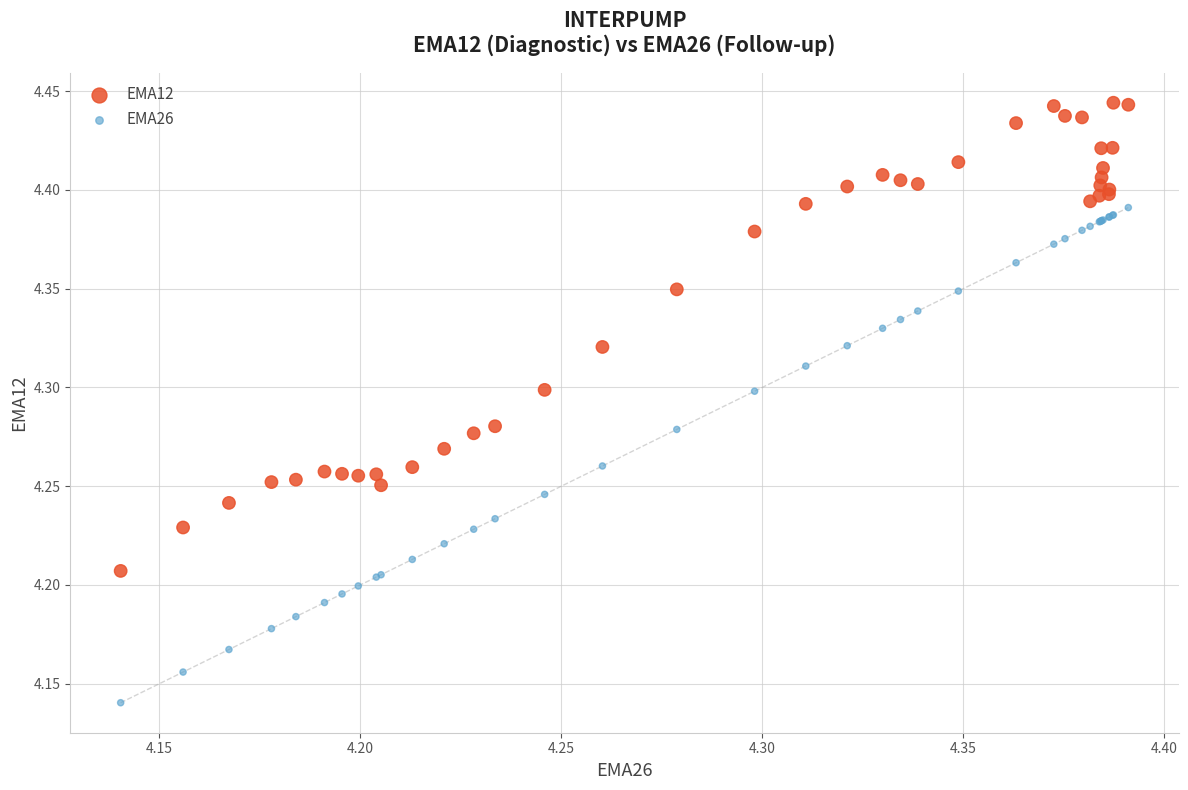

Which series contains the lowest Y value?

EMA26